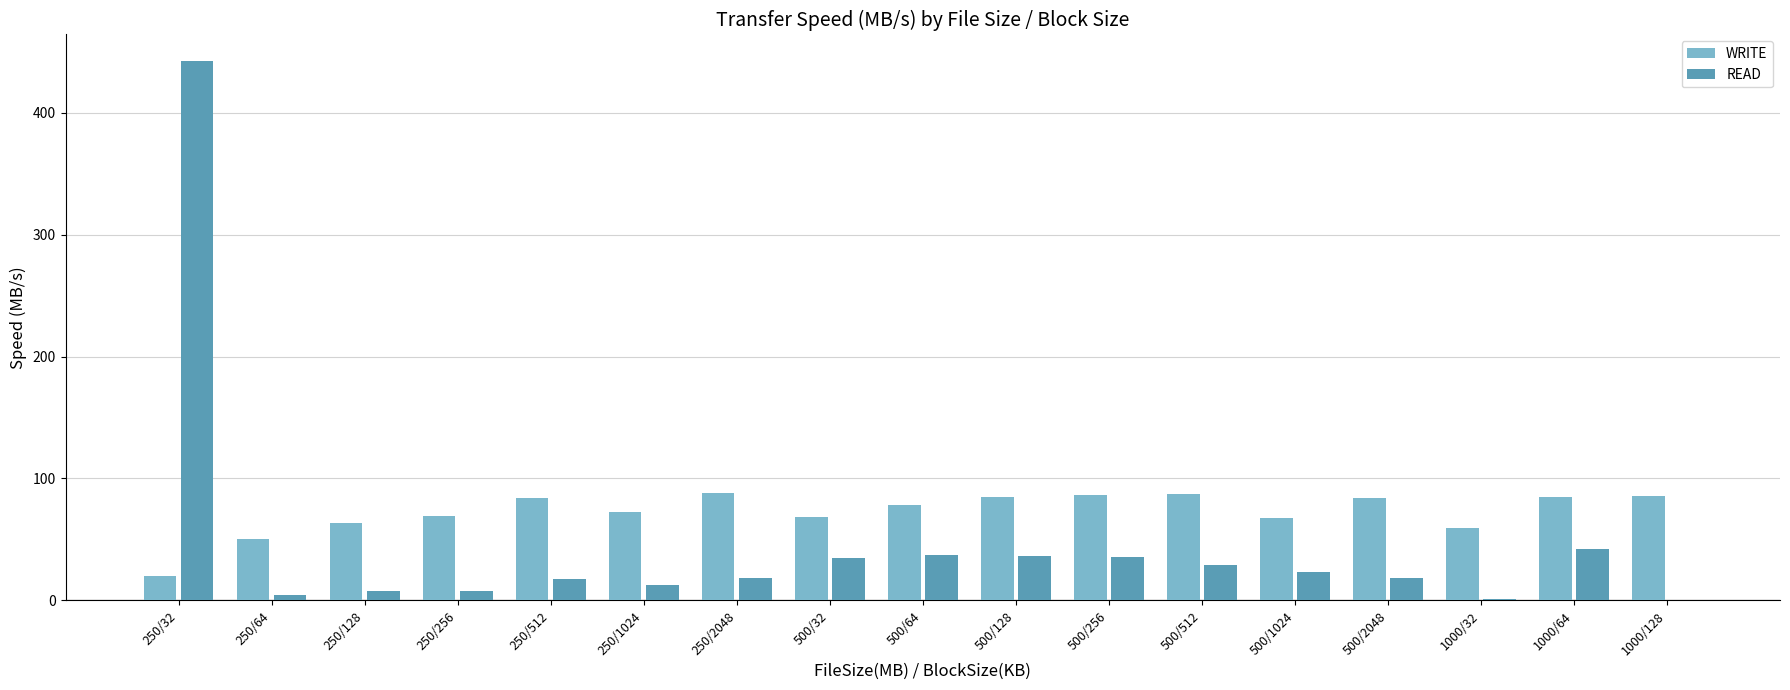

At which category is the sum across all series the highest?

250/32